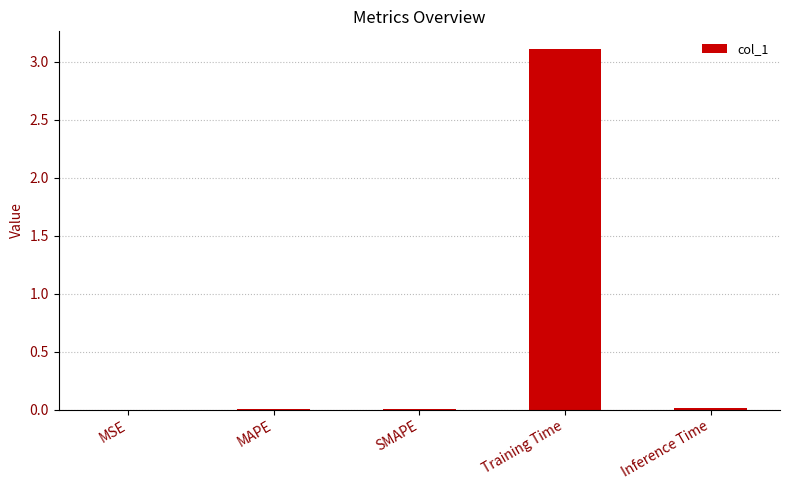

The value at Training Time is 4.7. True or false?

False